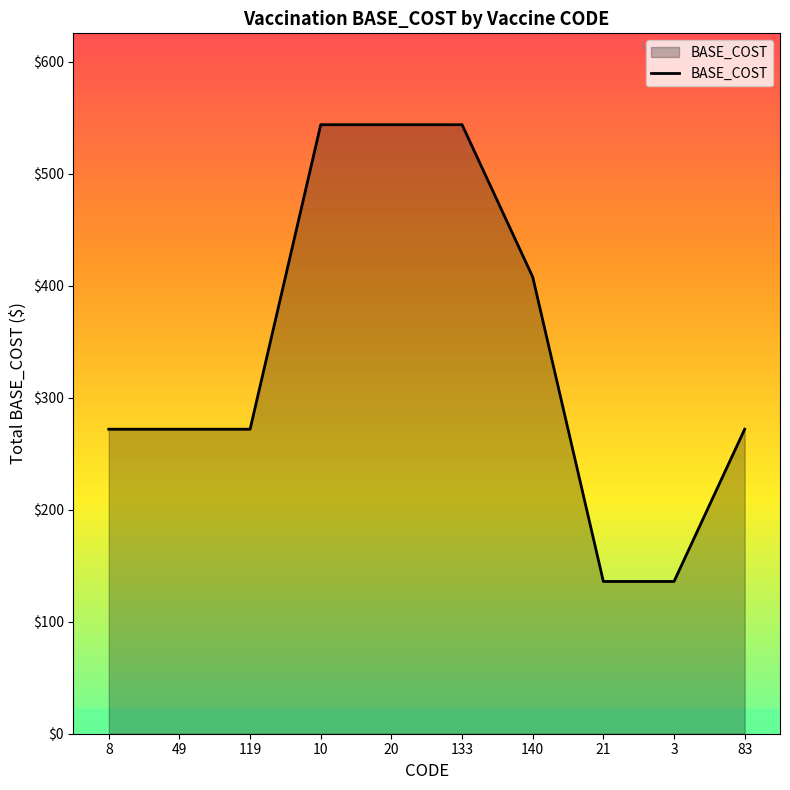

What is the minimum value shown in the chart?

136